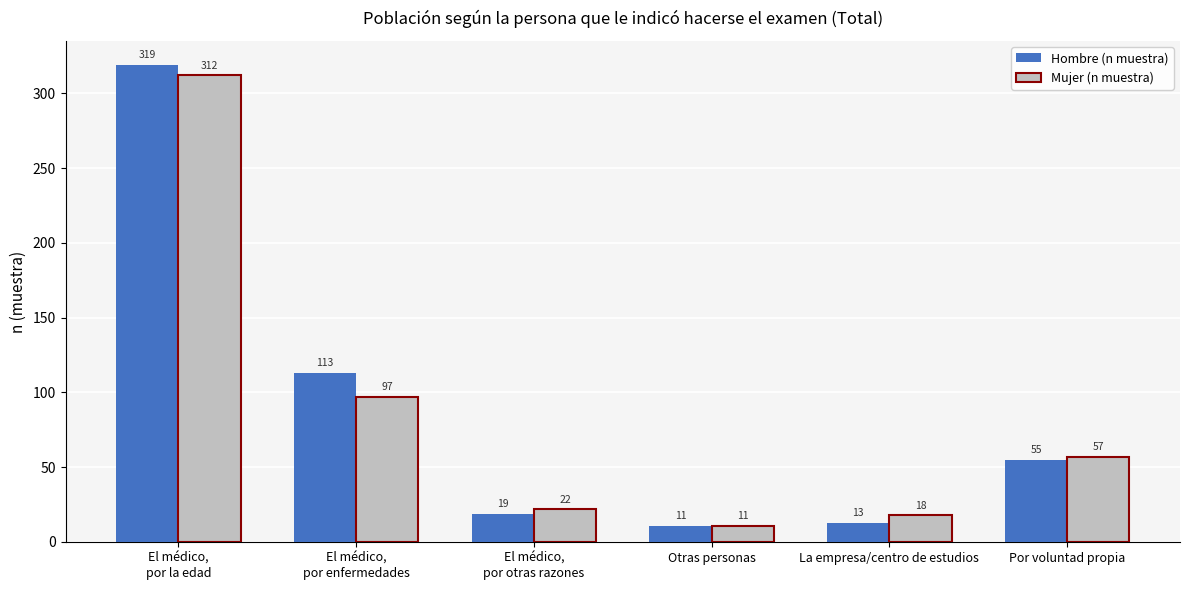

What position from the right is El médico,
por la edad?

6